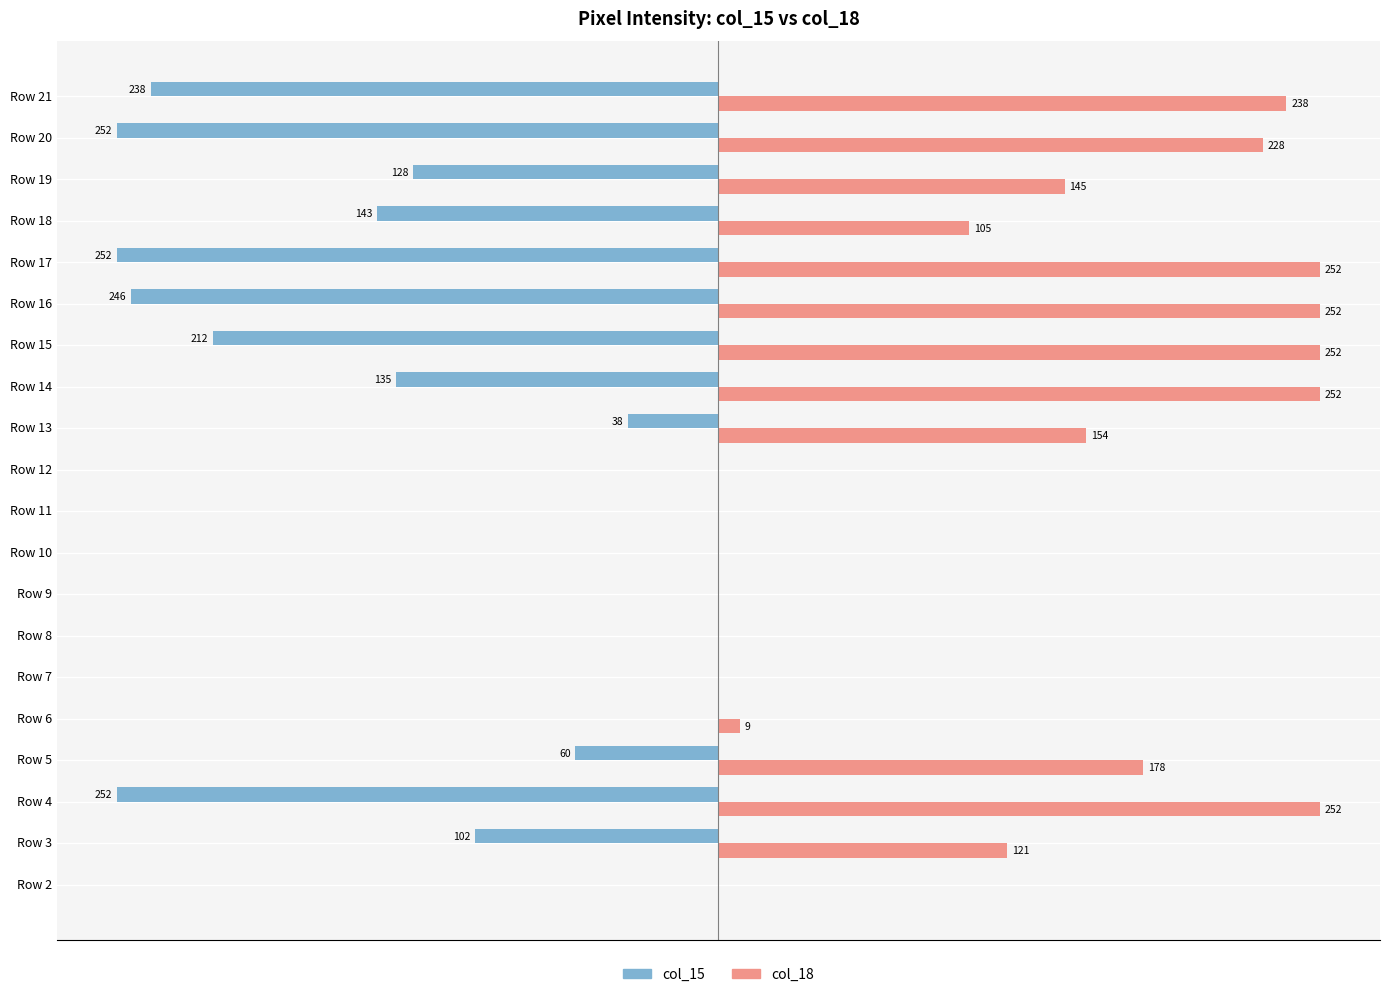

Which series has the largest total across all categories?

col_18